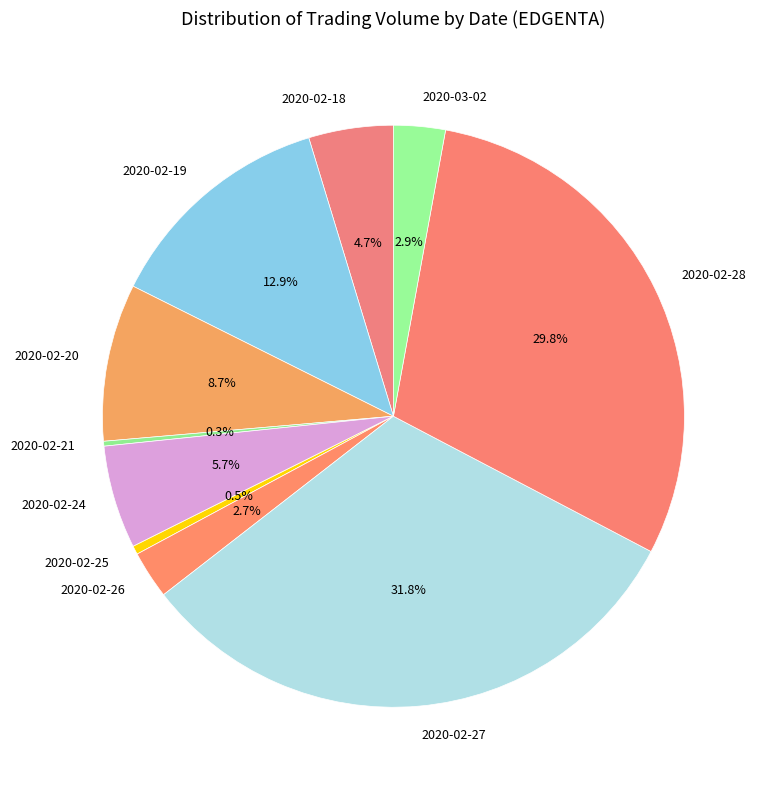

The 2020-02-26 slice represents 3% of the pie. True or false?

True